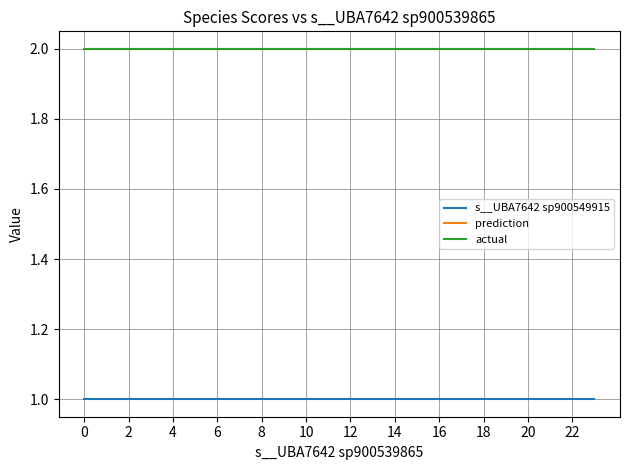

Does the chart display data point markers on the line(s)?

No